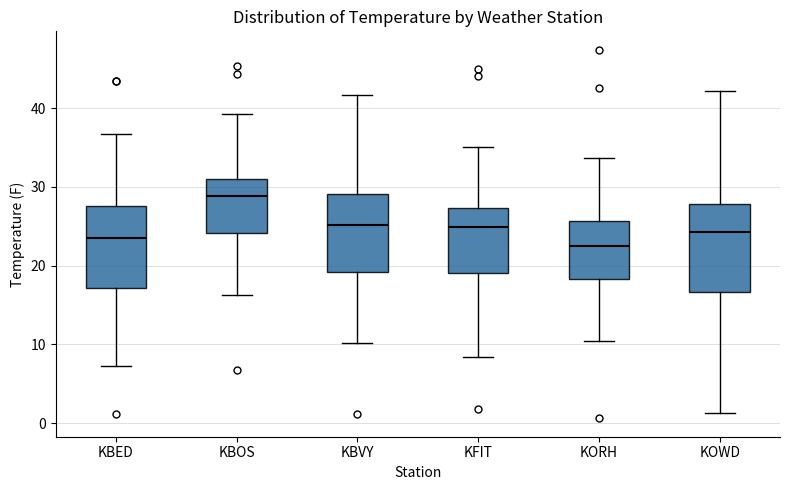

Reading left to right, read every box against the y-axis: the position of its median line, the range the box covers, and the ends of its whiskers. The values are not printed on the chart, so give them approximately, as read against the axis.

KBED: median 24, box 17 to 28, whiskers 7 to 37
KBOS: median 29, box 24 to 31, whiskers 16 to 39
KBVY: median 25, box 19 to 29, whiskers 10 to 42
KFIT: median 25, box 19 to 27, whiskers 8 to 35
KORH: median 23, box 18 to 26, whiskers 10 to 34
KOWD: median 24, box 17 to 28, whiskers 1 to 42